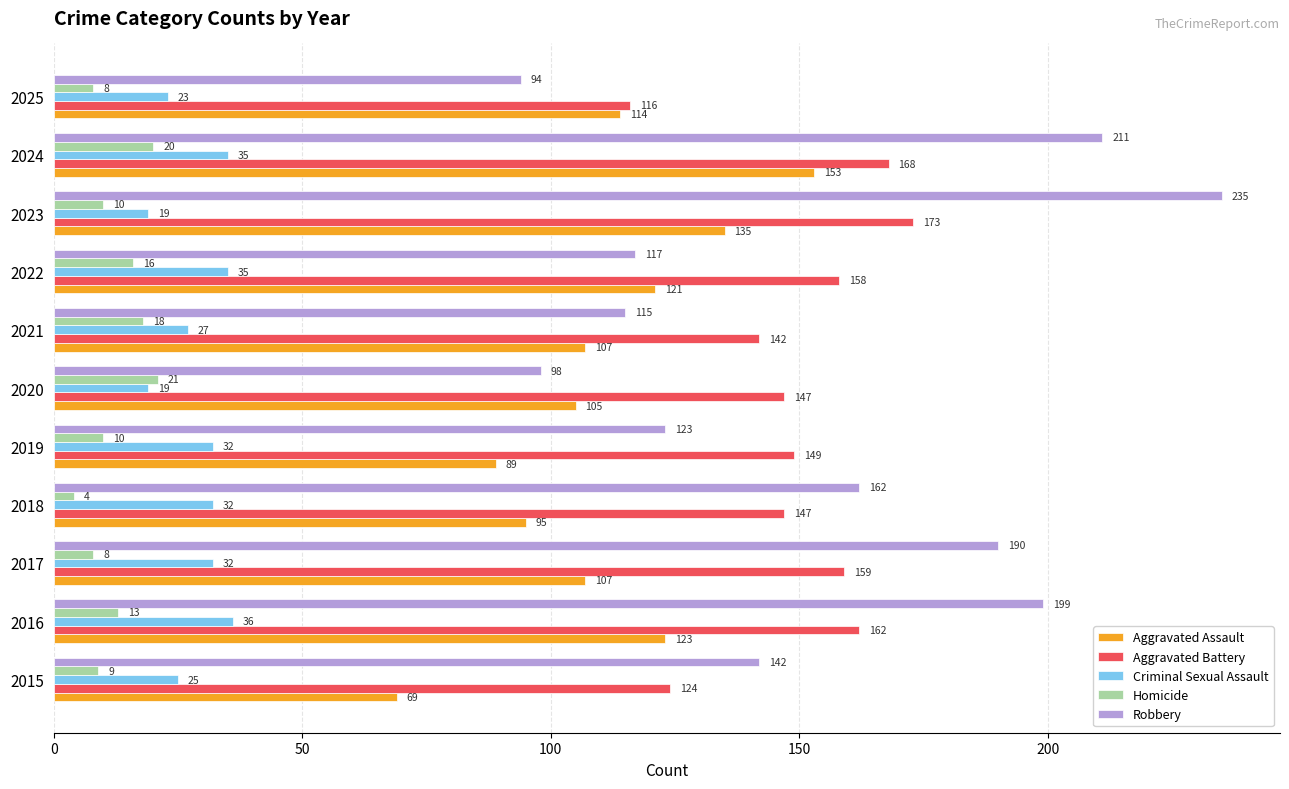

Rank the series by their maximum value, from lowest to highest.

Homicide, Criminal Sexual Assault, Aggravated Assault, Aggravated Battery, Robbery